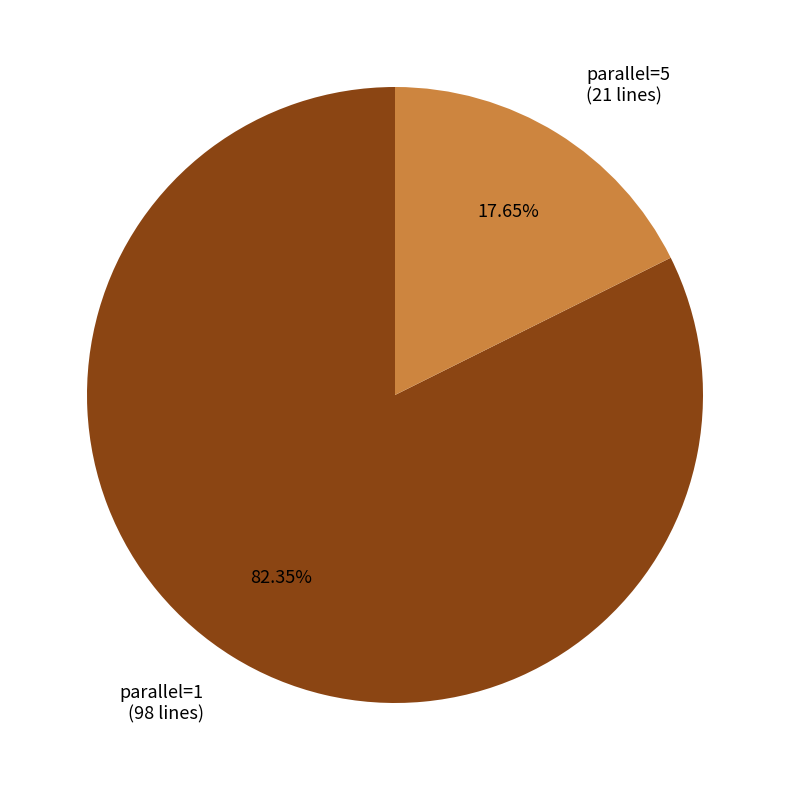

To the nearest percent, what is the average slice percentage?

50%